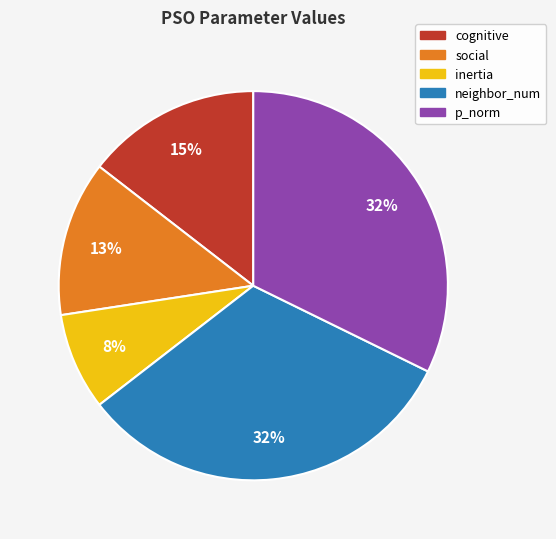

Is the sum of neighbor_num and p_norm greater than half?

Yes